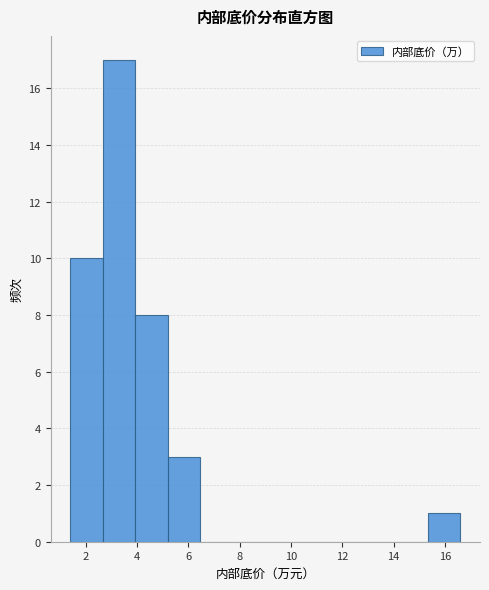

Reading left to right, transcribe this chart: for each bar, give the range it covers on the x-axis and its height. Neither the bar edges nor the heights are printed on the chart, so give them approximately, as read against the axes.

1.4 to 2.6: 10
2.6 to 4.0: 17
4.0 to 5.2: 8
5.2 to 6.4: 3
6.4 to 7.8: 0
7.8 to 9.0: 0
9.0 to 10.2: 0
10.2 to 11.6: 0
11.6 to 12.8: 0
12.8 to 14.0: 0
14.0 to 15.4: 0
15.4 to 16.6: 1